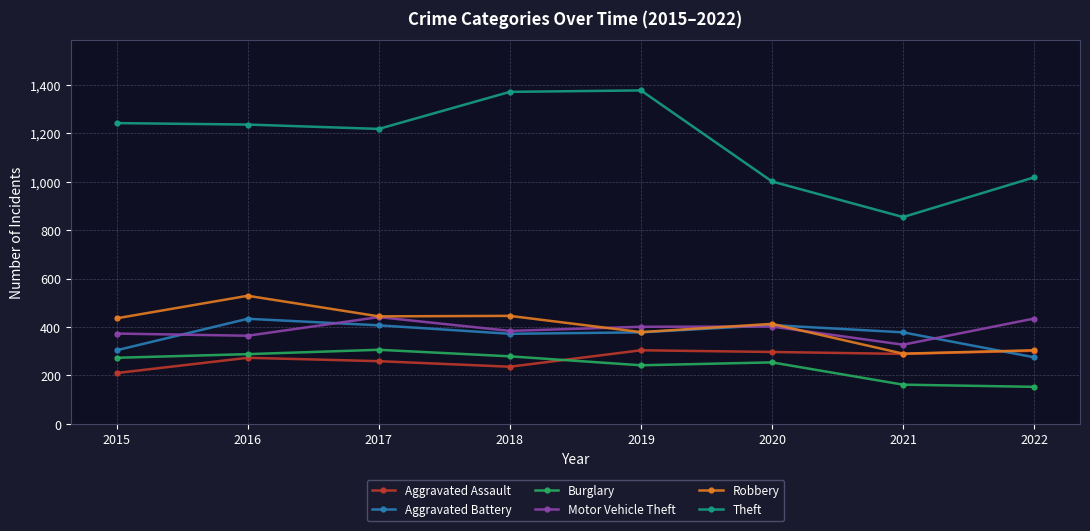

What is the difference between the second highest and second lowest values in the Aggravated Assault series?

66